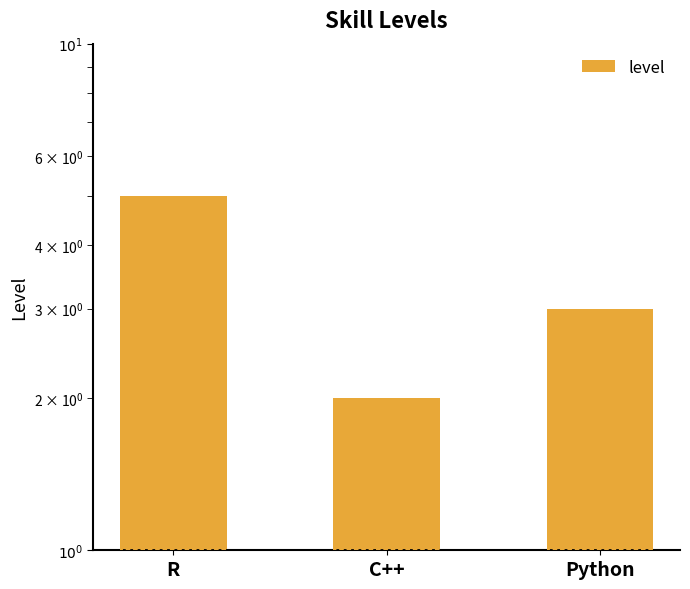

Count the number of values greater than 3.

1